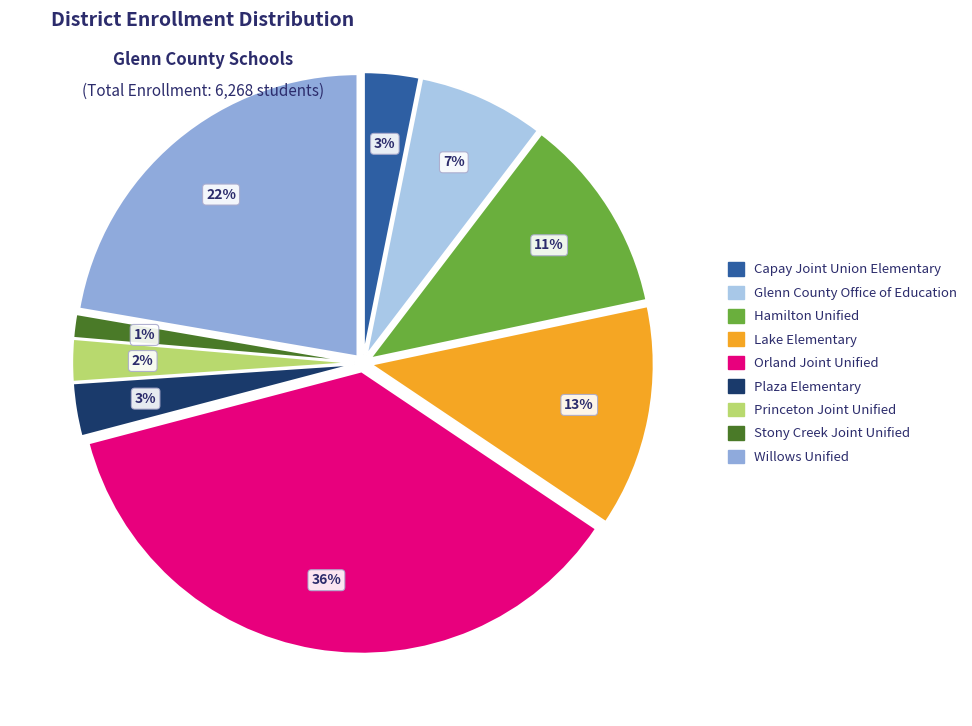

True or false: Capay Joint Union Elementary accounts for 11% of the total.

False